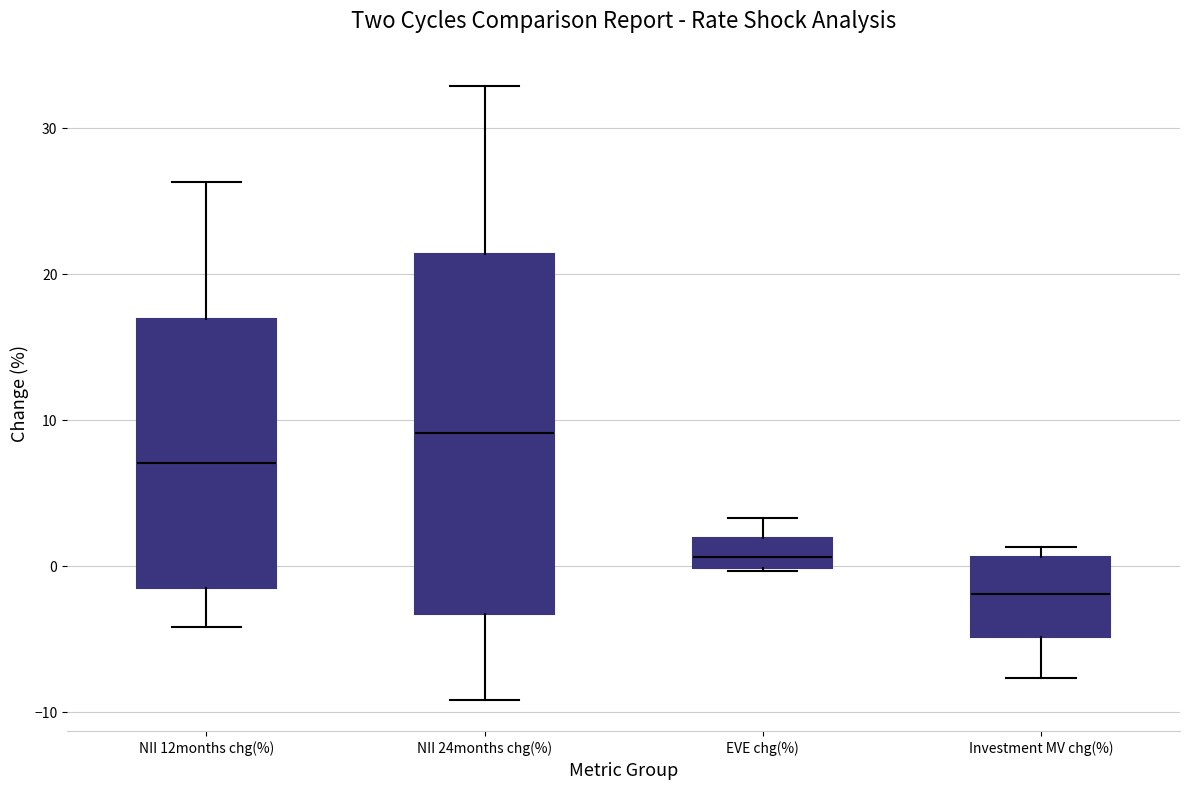

Reading left to right, read every box against the y-axis: the position of its median line, the range the box covers, and the ends of its whiskers. The values are not printed on the chart, so give them approximately, as read against the axis.

NII 12months chg(%): median 7, box -1 to 17, whiskers -4 to 26
NII 24months chg(%): median 9, box -3 to 21, whiskers -9 to 33
EVE chg(%): median 1, box 0 to 2, whiskers 0 to 3
Investment MV chg(%): median -2, box -5 to 1, whiskers -8 to 1 (just above the box's upper edge)